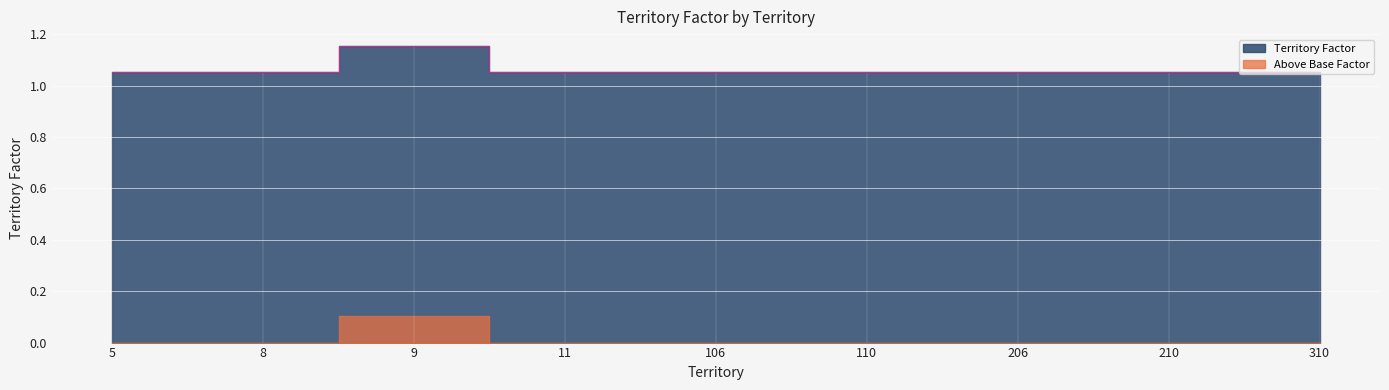

At which label is the value closest to 1?

5